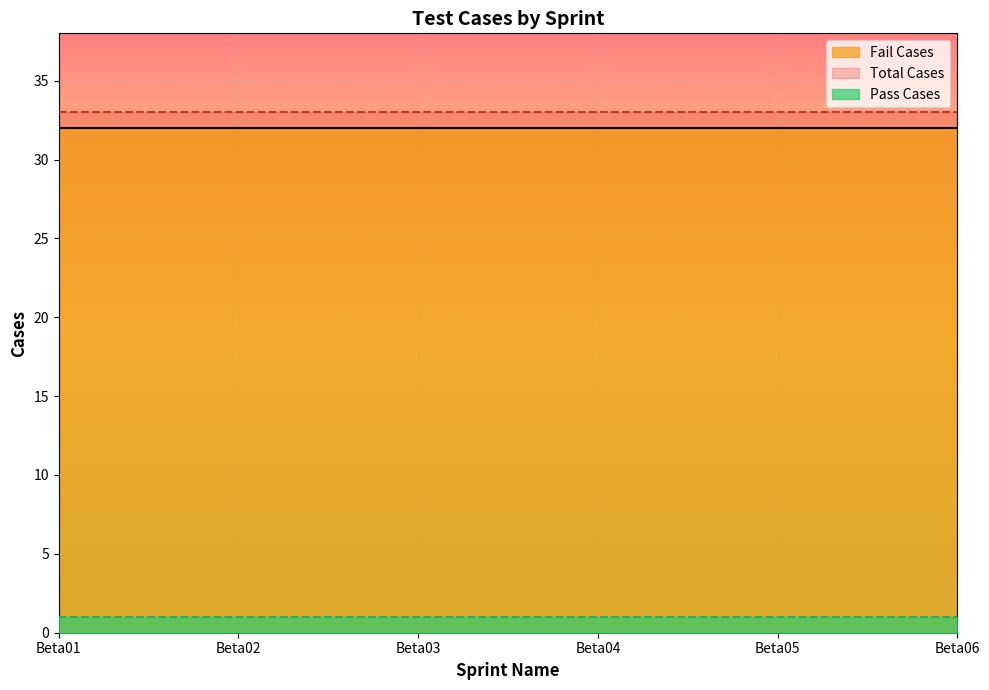

True or false: Total Cases has more than 1 interior local peaks.

False